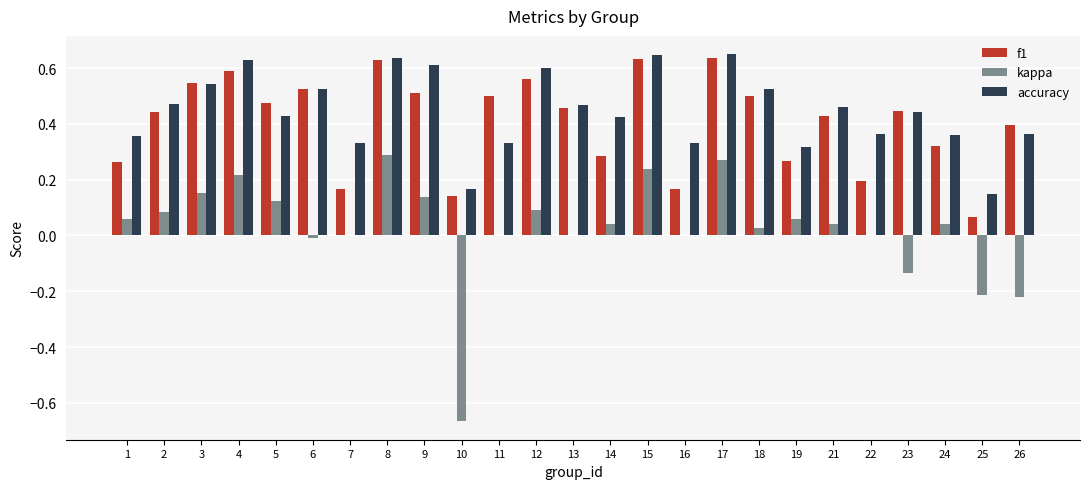

What is the sum of all accuracy values?

11.1